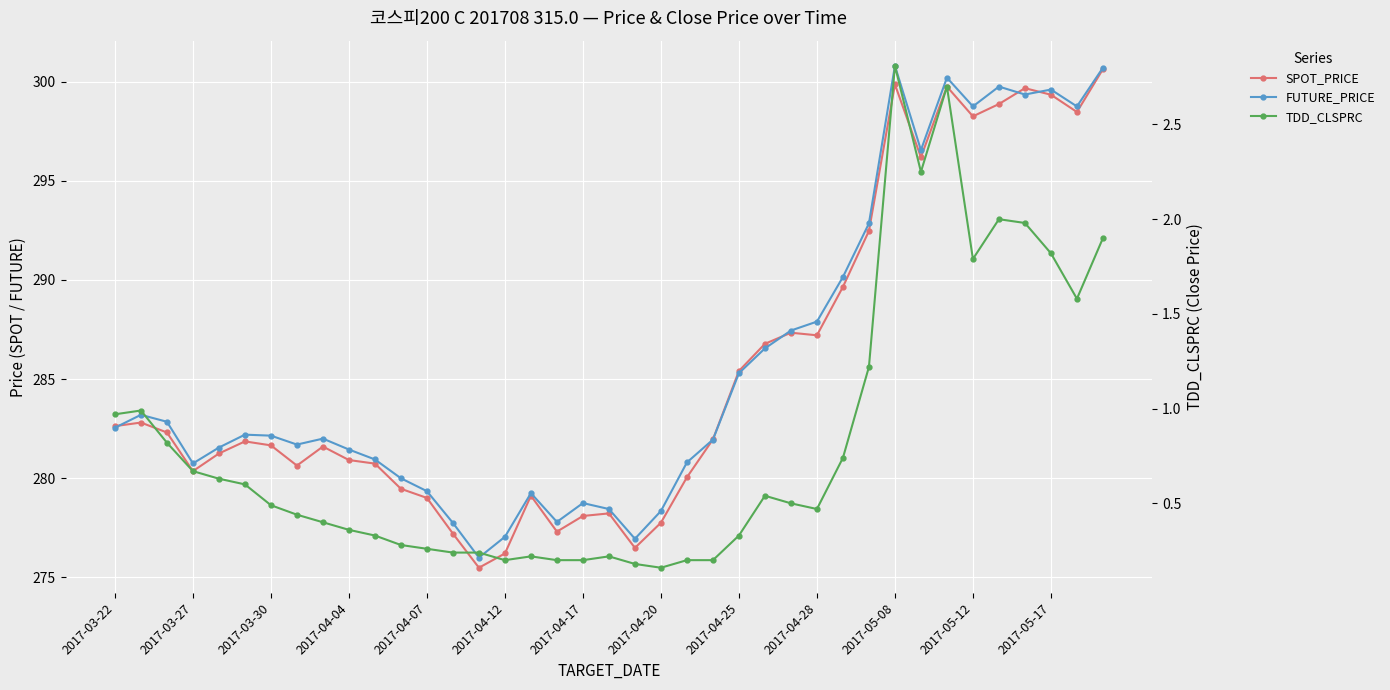

At which label does FUTURE_PRICE first exceed 282?

2017-03-22